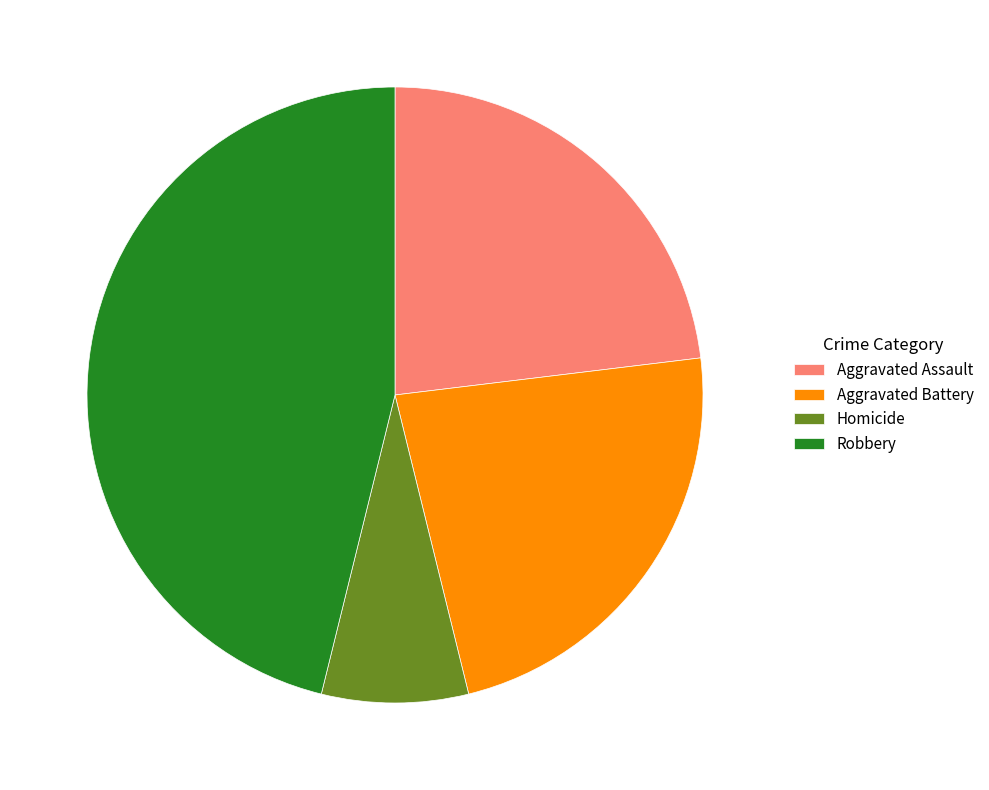

Count the number of slices in the pie.

4